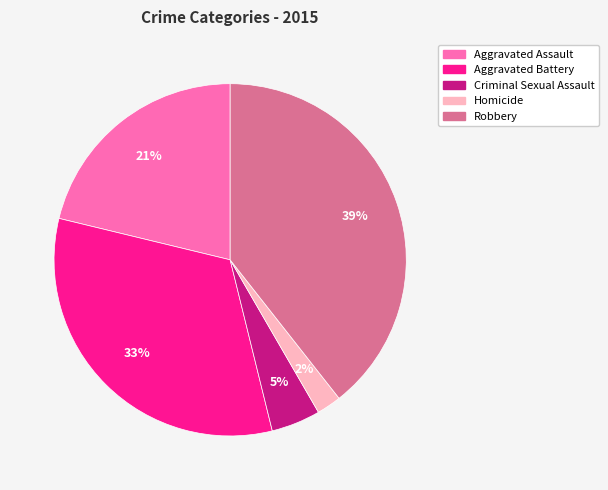

To the nearest percent, what portion does Homicide represent?

2%